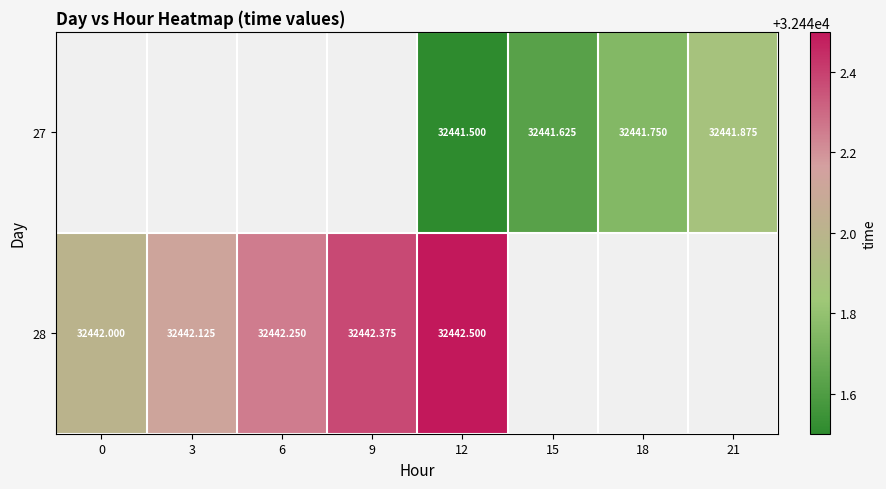

How many data points in 28 are above 32442?

4